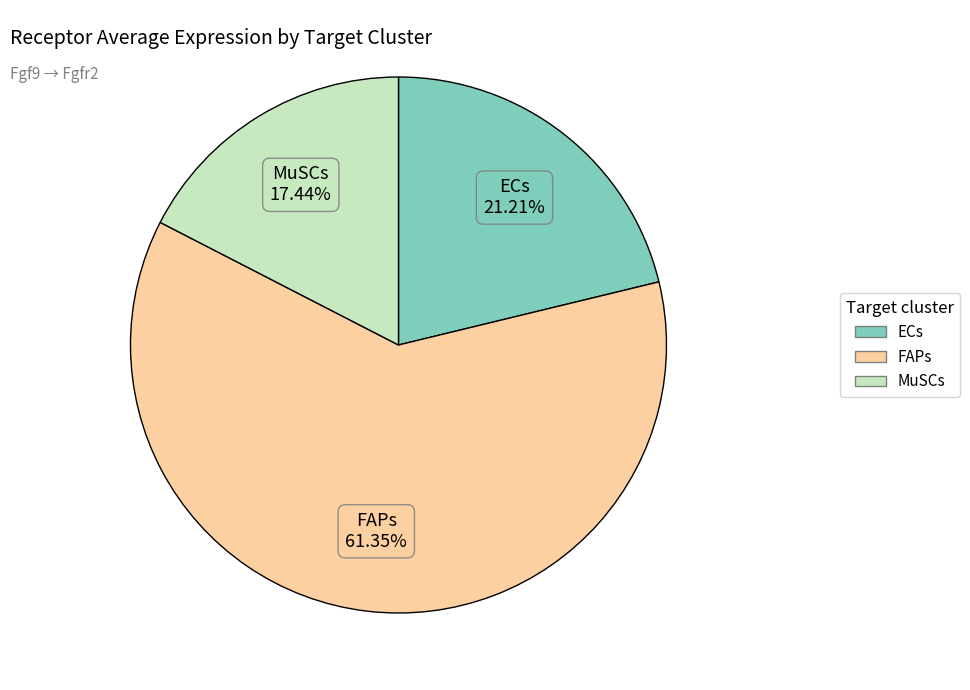

Is there a majority slice in this chart?

Yes